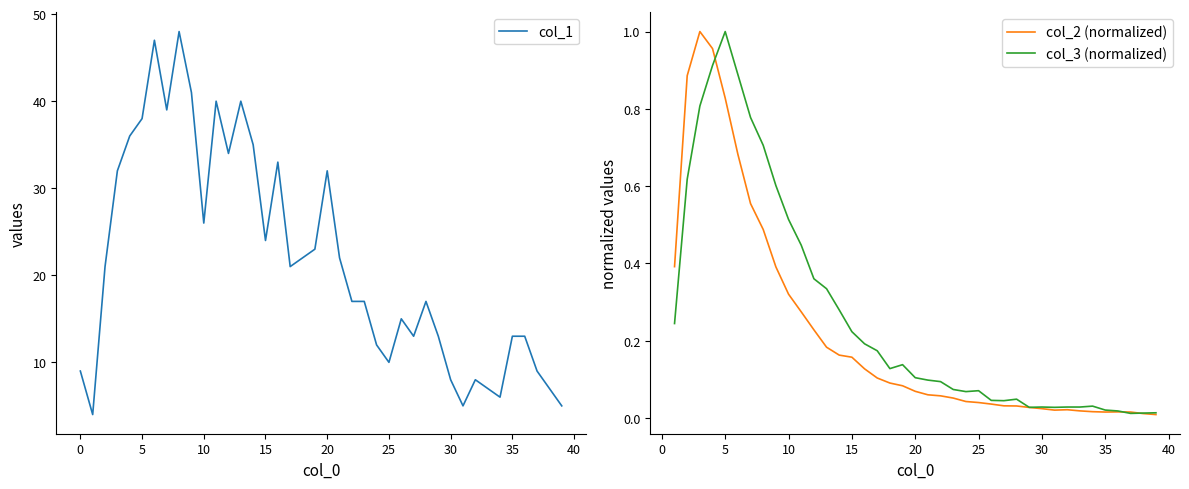

What is the highest value of the col_1 series?

48